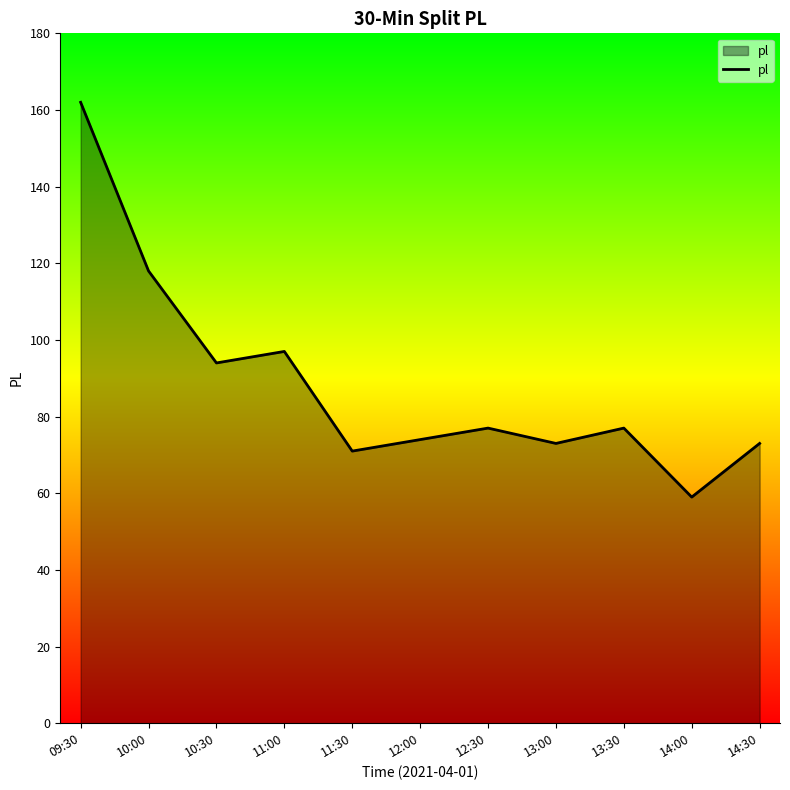

Between 13:00 and 10:00, which is larger?

10:00